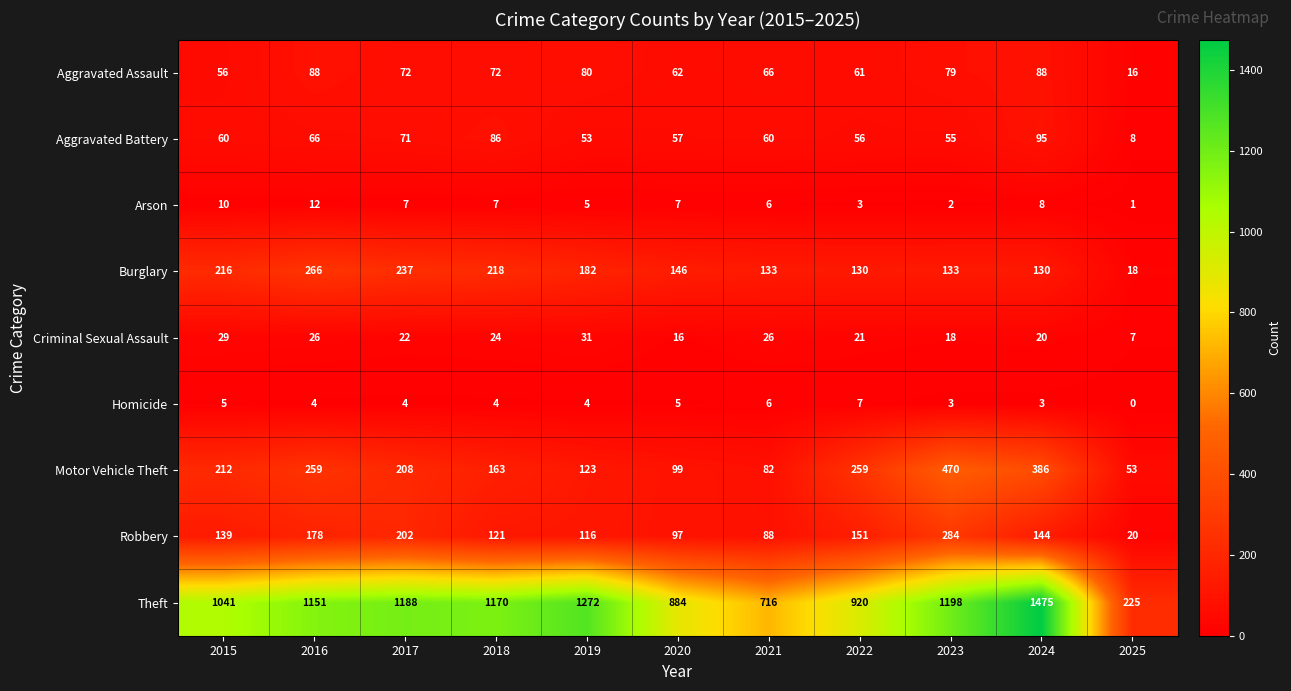

What is the maximum value for Aggravated Battery?

95